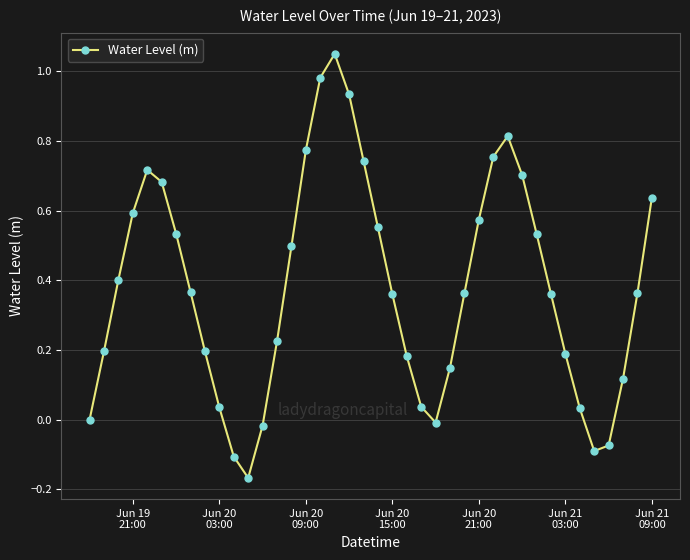

Does the chart have visible grid lines?

Yes